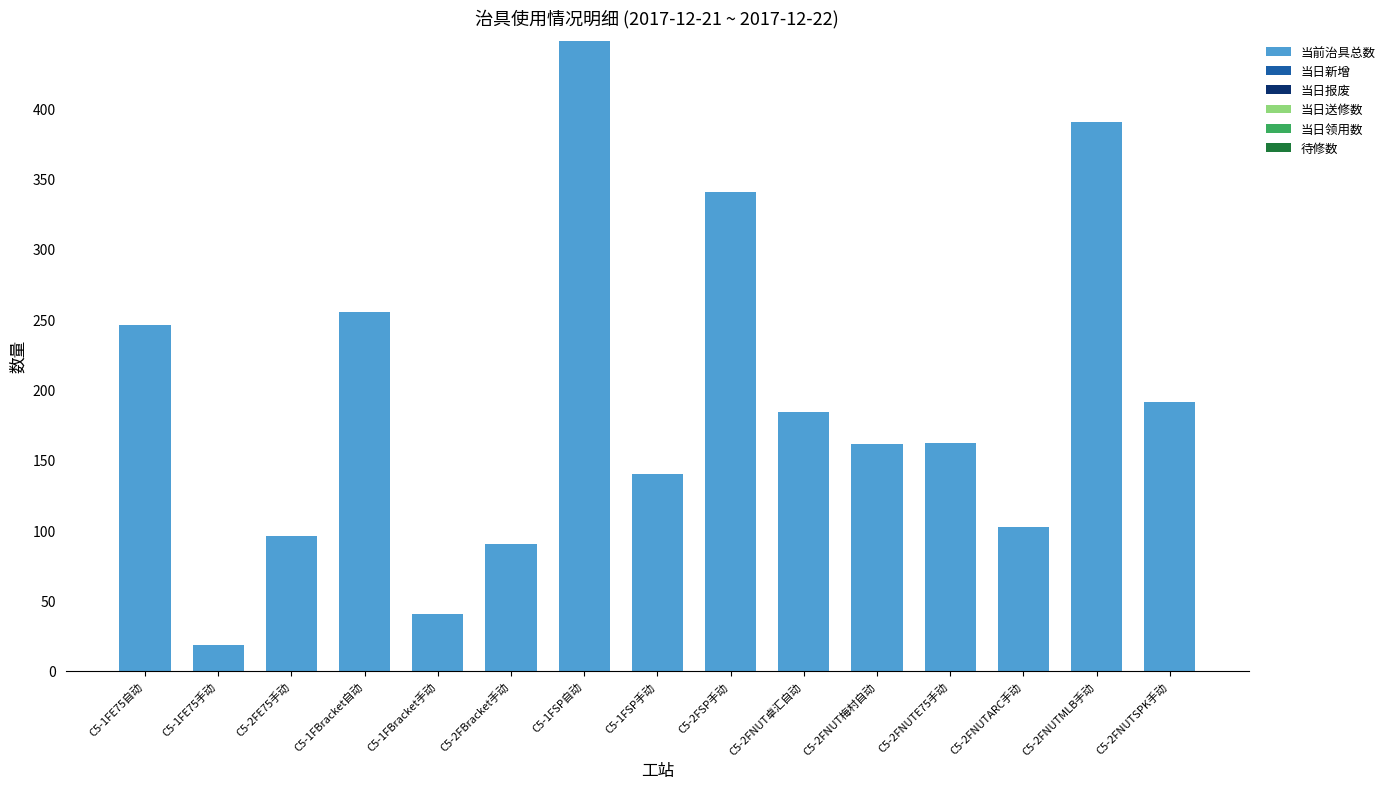

What position from the right is C5-1FBracket手动?

11